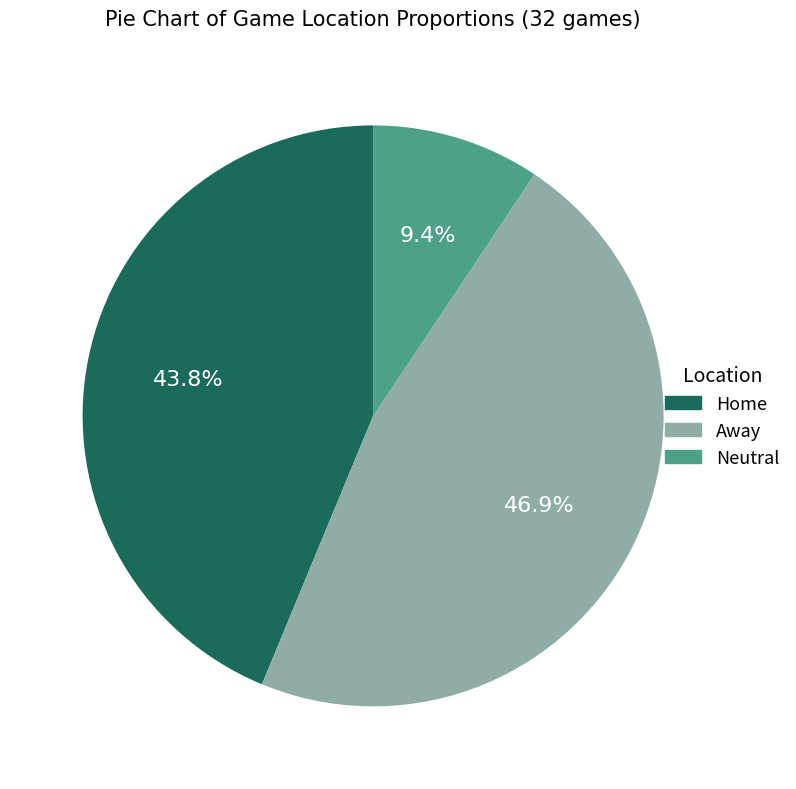

Does Home account for over 50% of the chart?

No